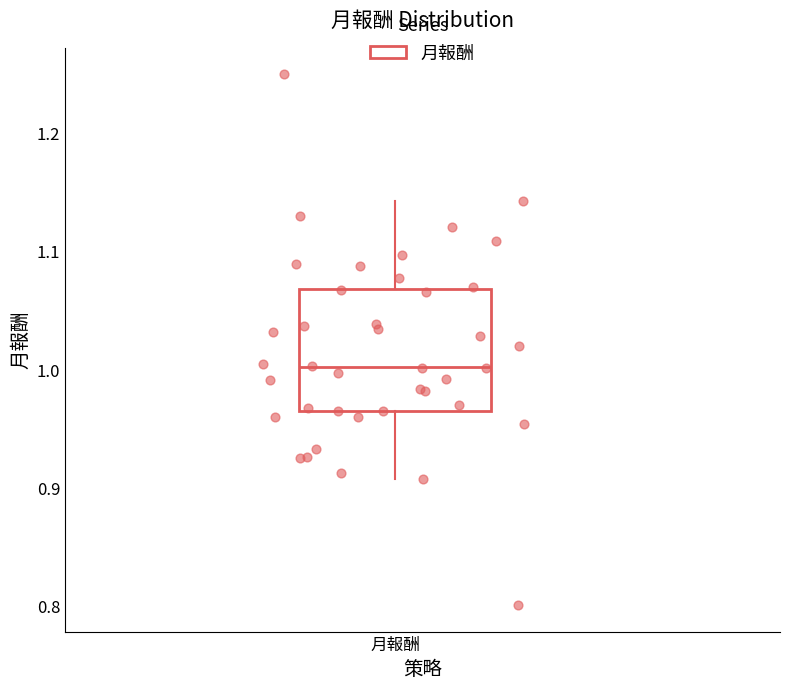

Read this box plot against the y-axis: the position of the median line, the range covered by the box, and the ends of both whiskers. The values are not printed on the chart, so give them approximately, as read against the axis.

median 1.00, box 0.97 to 1.07, whiskers 0.91 to 1.14